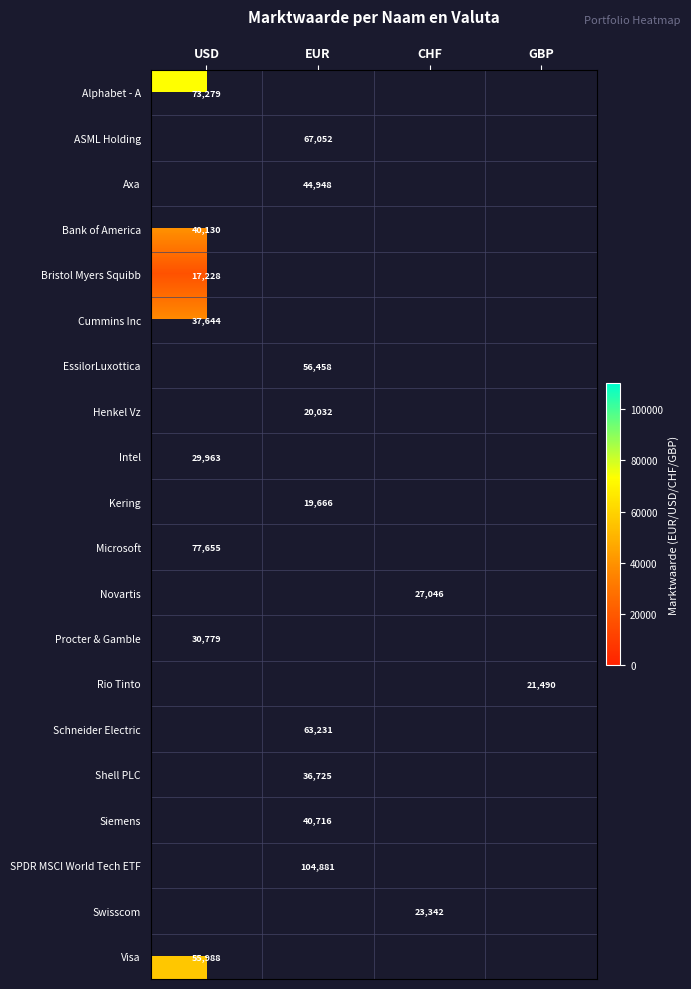

Which label corresponds to the smallest value in the chart?

USD